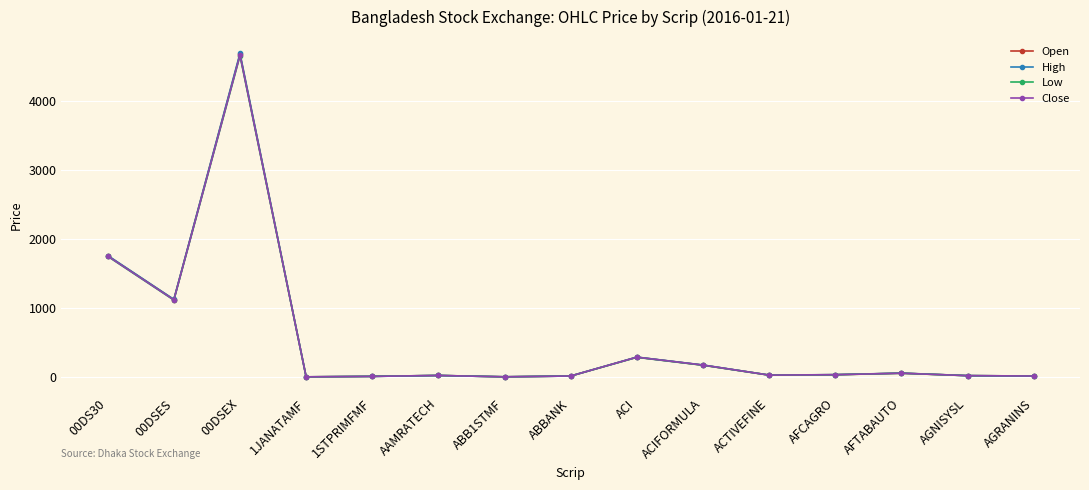

What is the maximum value for Open?

4669.5